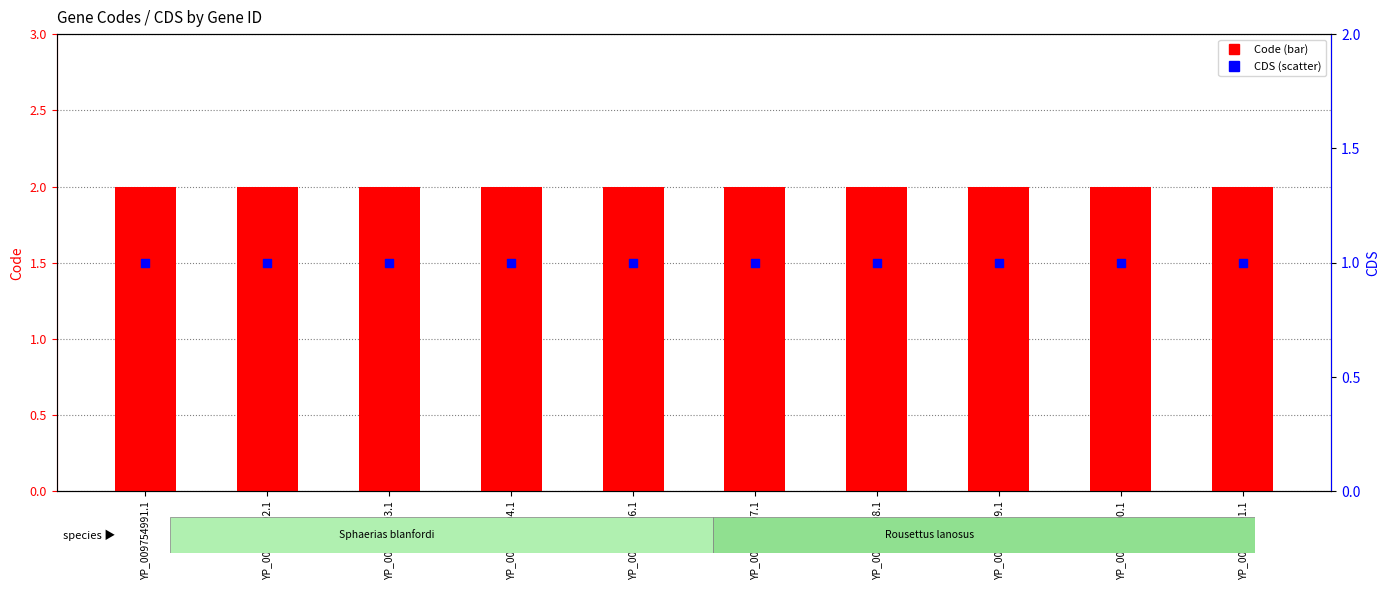

Which series has the largest total across all categories?

Code